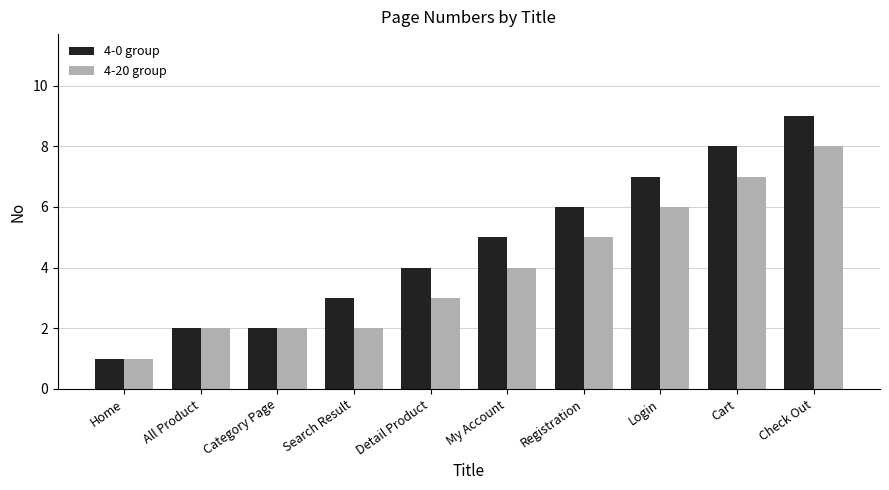

Where is 4-0 group nearest to the value 5?

My Account